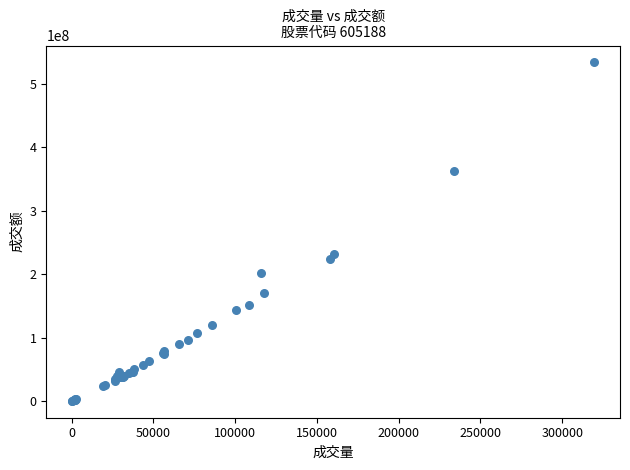

What Y value in the scatter plot is closest to 266814011?

232170939